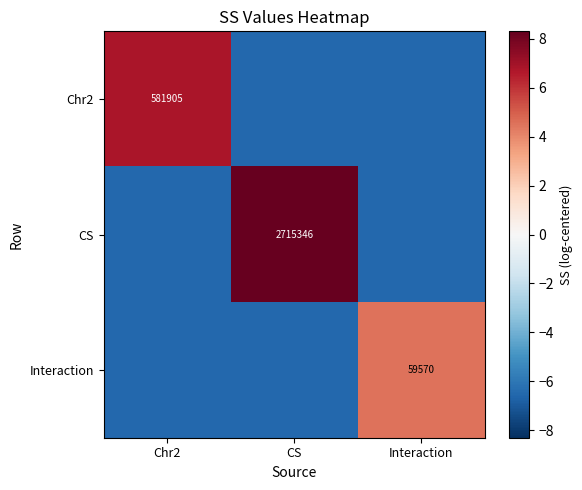

List the series in order of their peak value, lowest first.

Interaction, Chr2, CS